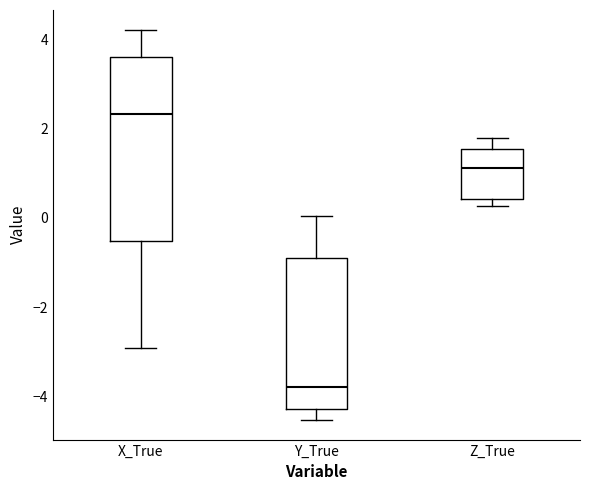

Reading left to right, transcribe this box plot: for each box, give where its median line is, the range the box spans, and where its two whiskers end, as read against the y-axis. The values are not printed on the chart, so give them approximately, as read against the axis.

X_True: median 2.4, box -0.6 to 3.6, whiskers -3.0 to 4.2
Y_True: median -3.8, box -4.2 to -1.0, whiskers -4.6 to 0.0
Z_True: median 1.2, box 0.4 to 1.6, whiskers 0.2 to 1.8